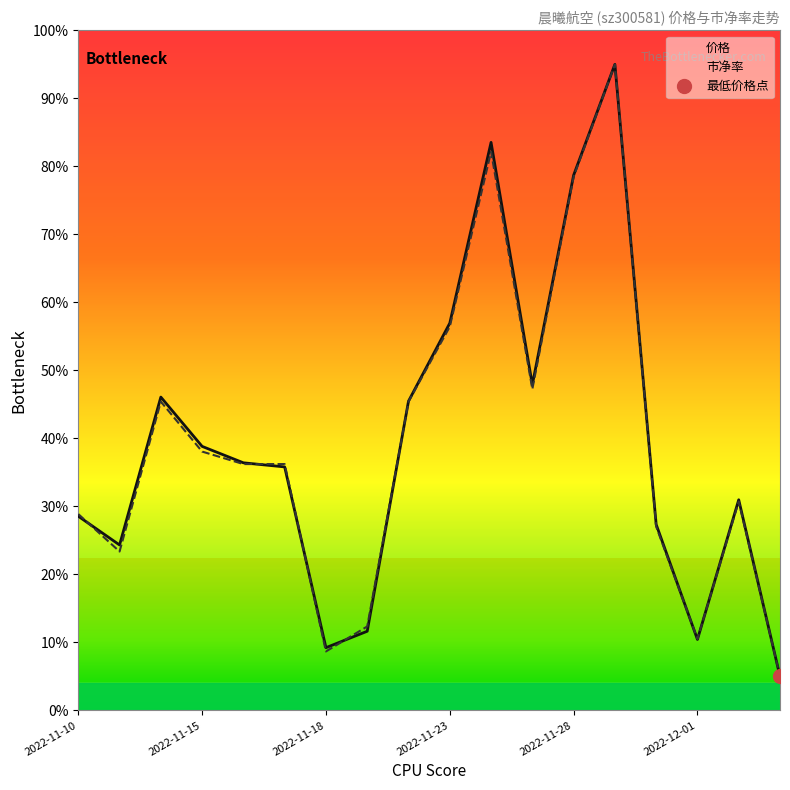

What is the average value of the 市净率 series?

39.3